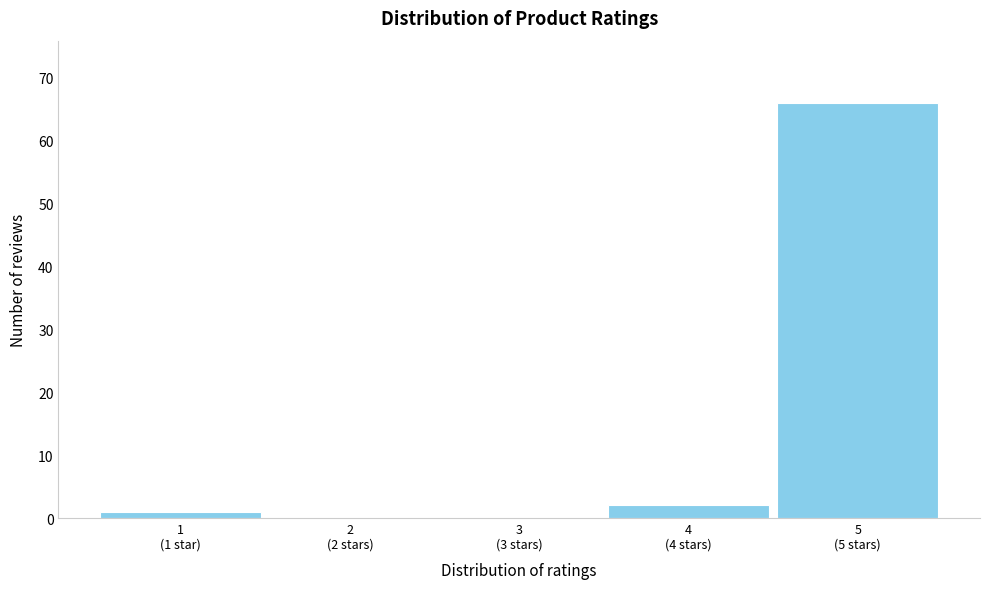

What is the sum of all values?

69